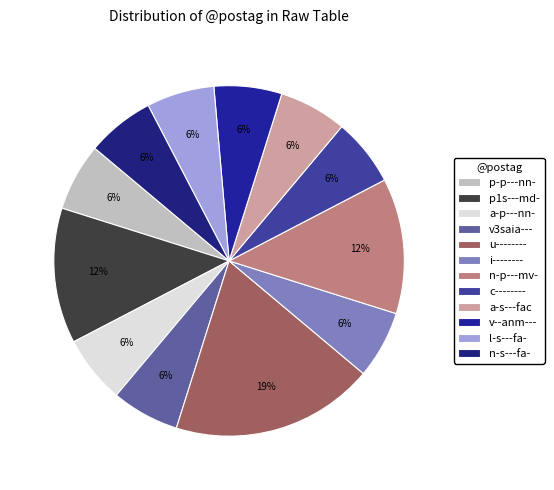

Count the number of slices in the pie.

12